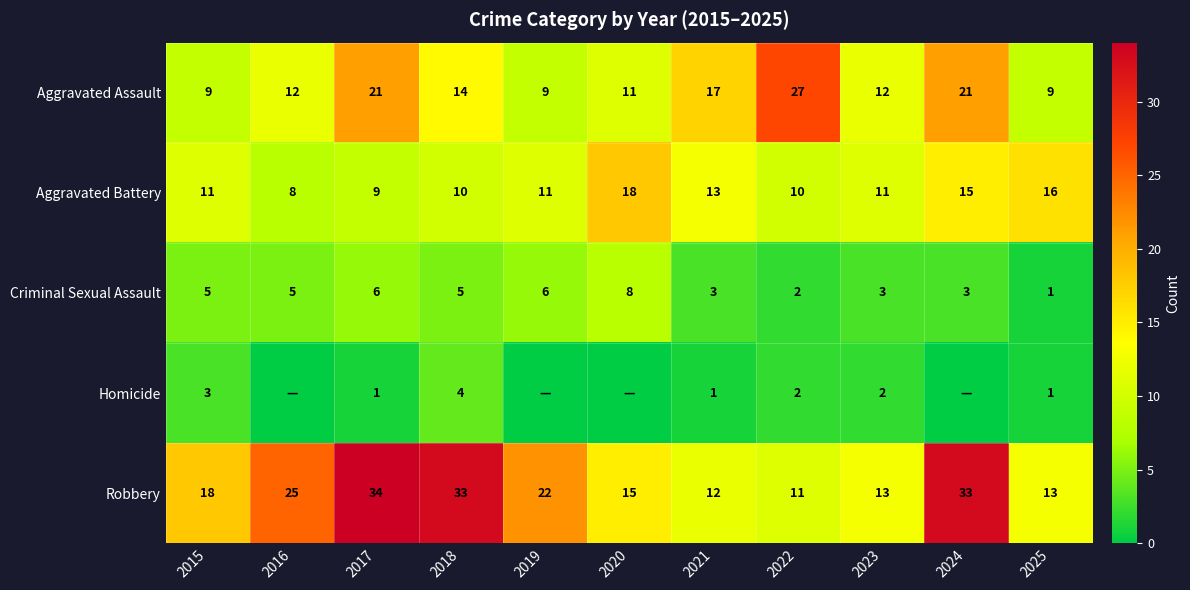

At which label is Robbery closest to 22?

2019